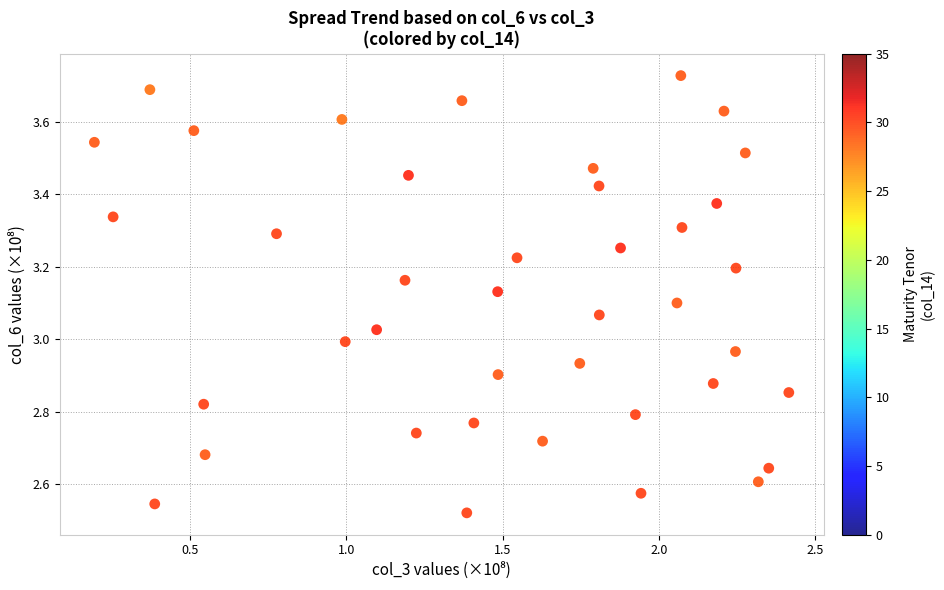

What is the range of X values (max minus min)?

2.2